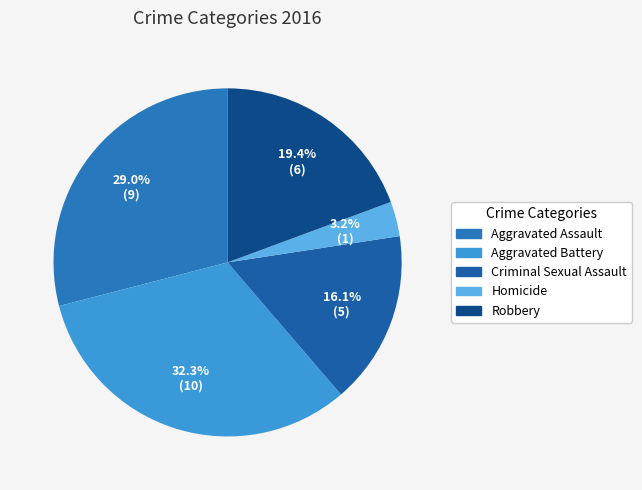

Count the number of slices in the pie.

5